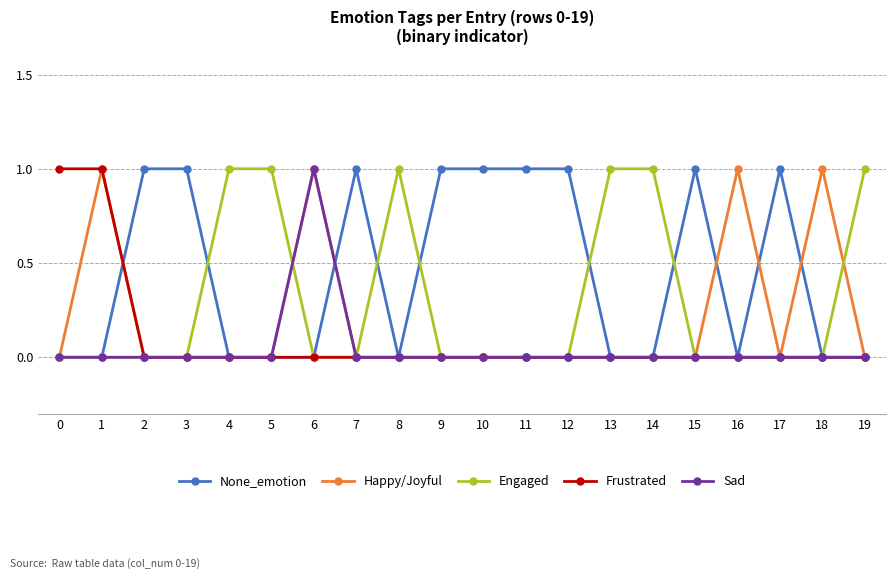

Which series has the largest total across all categories?

None_emotion